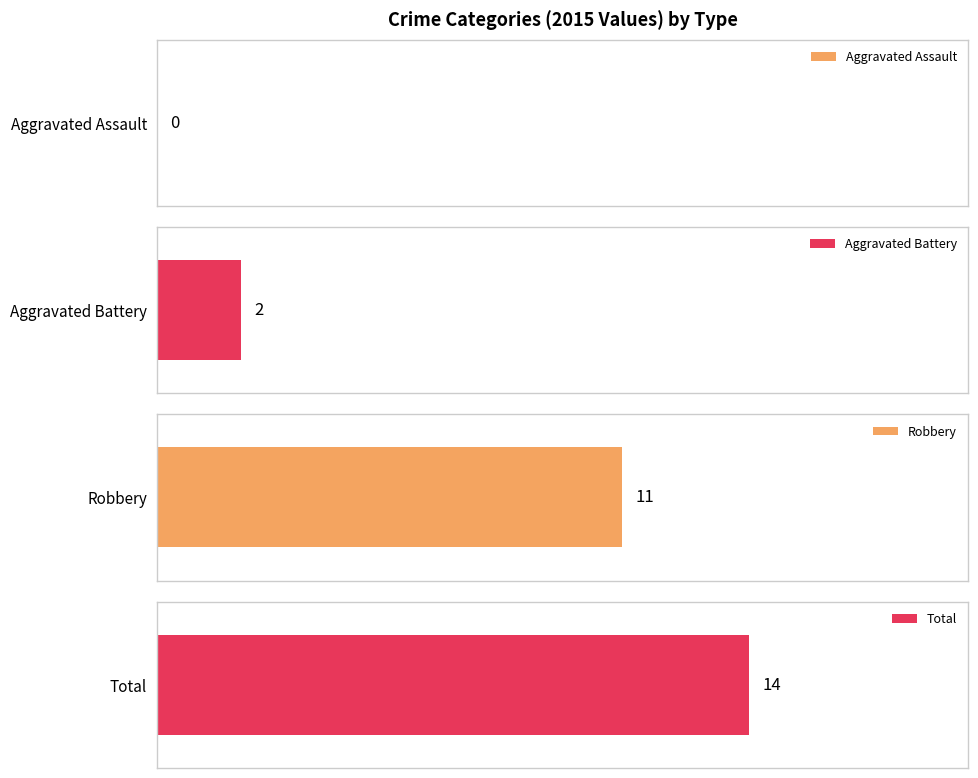

What is the spread (max minus min) of values at 2015?

14